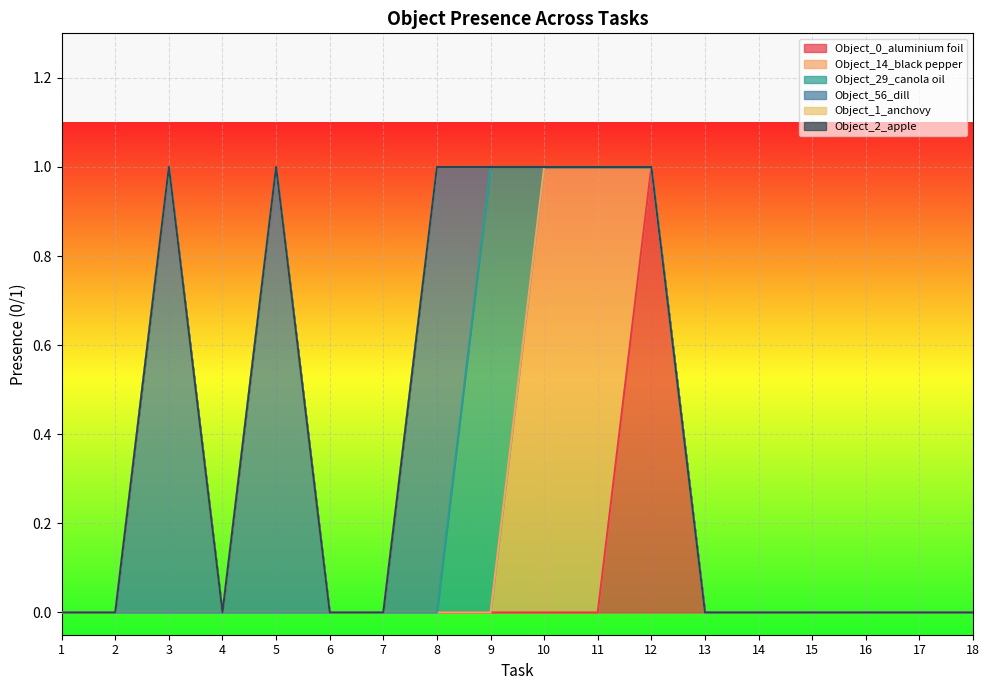

True or false: Object_56_dill has a value of 0 at 16.

True